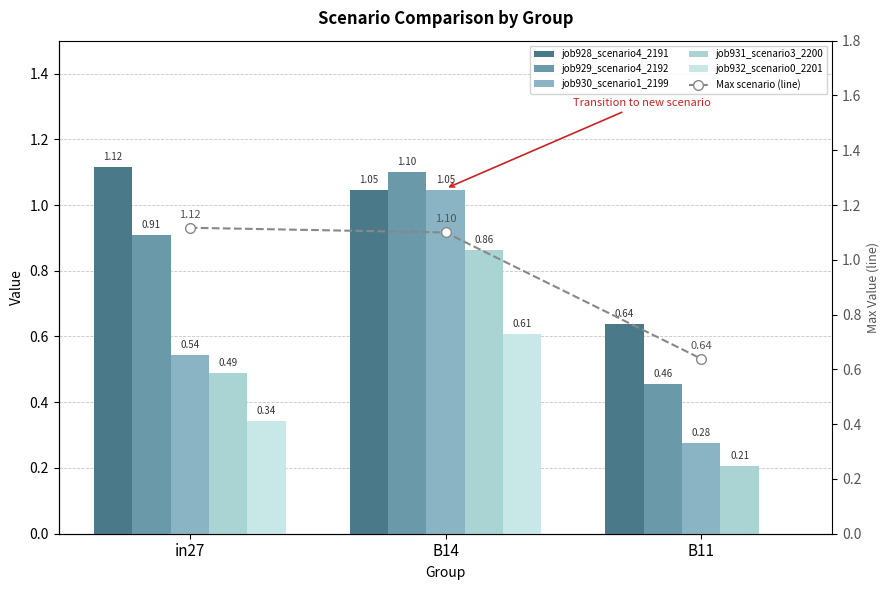

What is the difference between the maximum and minimum values in the job930_scenario1_2199 series?

0.8